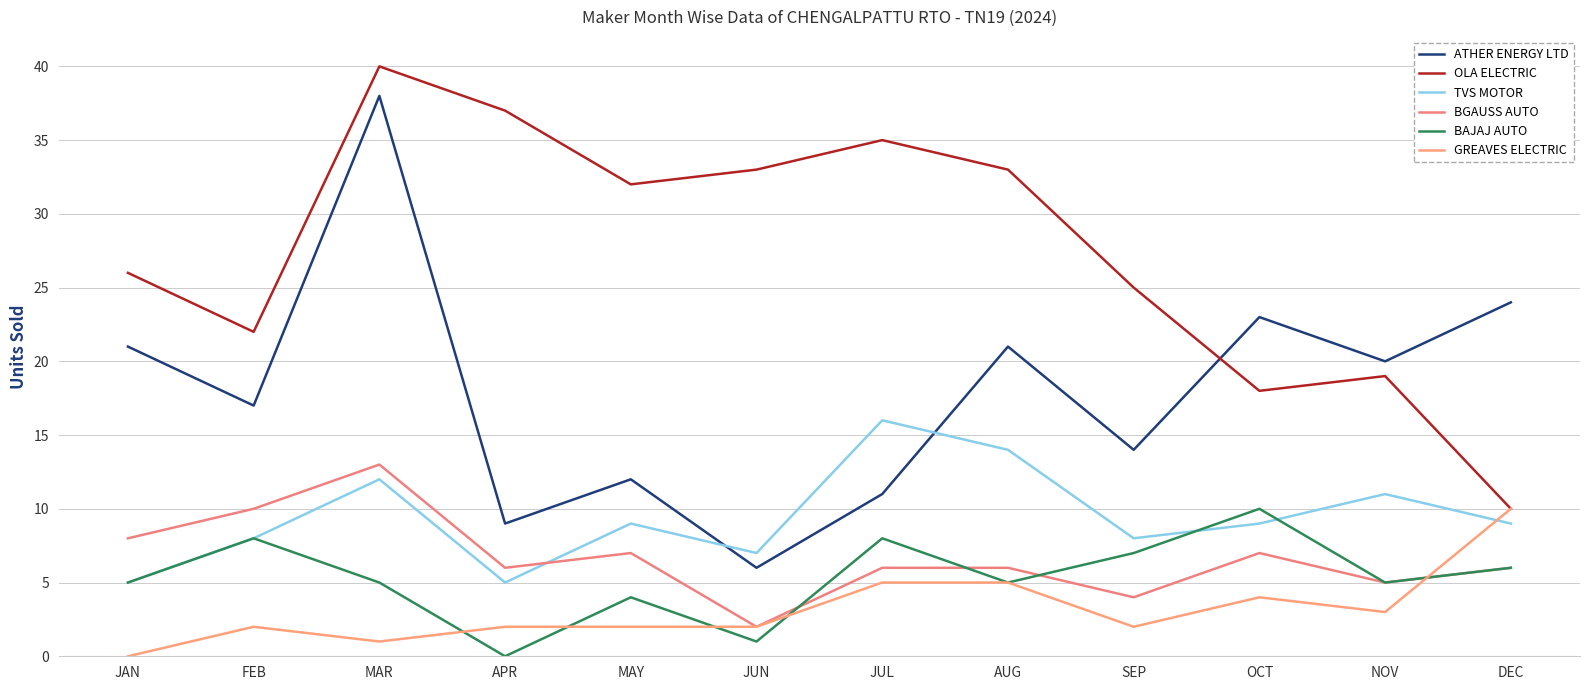

What are all the series names shown in the legend?

ATHER ENERGY LTD, OLA ELECTRIC, TVS MOTOR, BGAUSS AUTO, BAJAJ AUTO, GREAVES ELECTRIC